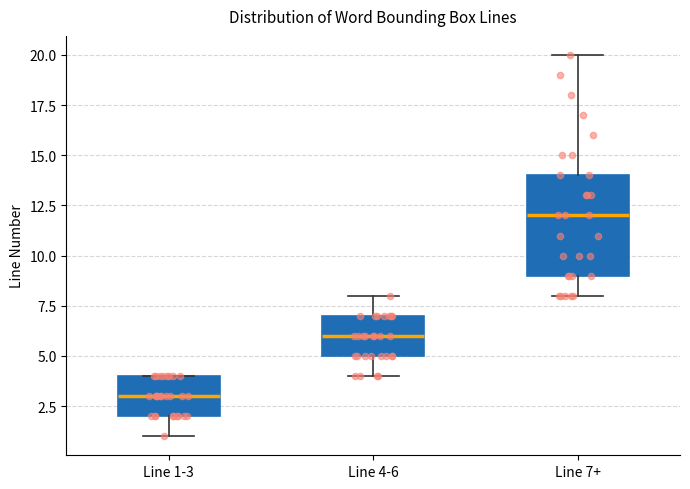

Reading left to right, transcribe this box plot: for each box, give where its median line is, the range the box spans, and where its two whiskers end, as read against the y-axis. The values are not printed on the chart, so give them approximately, as read against the axis.

Line 1-3: median 3, box 2 to 4, whiskers 1 to 4
Line 4-6: median 6, box 5 to 7, whiskers 4 to 8
Line 7+: median 12, box 9 to 14, whiskers 8 to 20